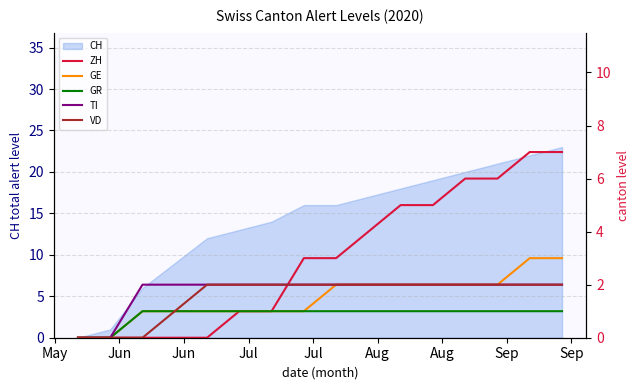

How many data points does each series have?

16